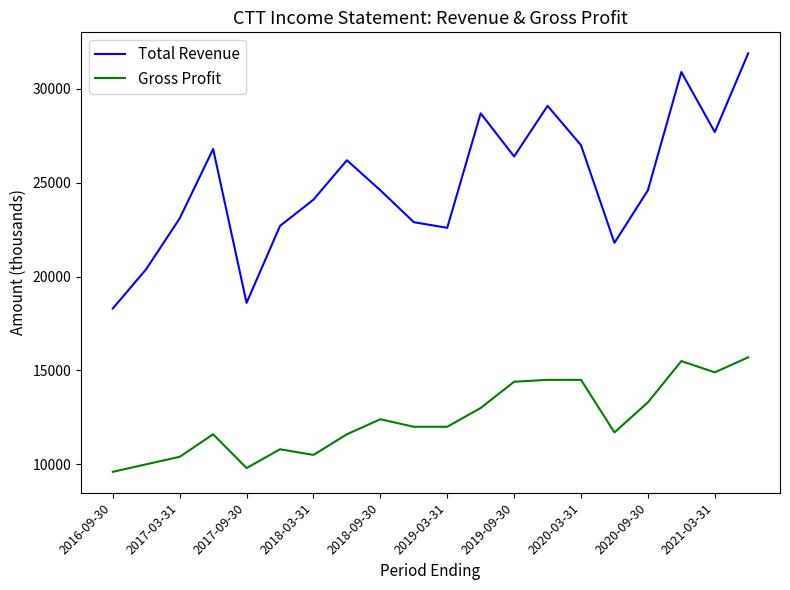

Which series has the largest total across all categories?

Total Revenue